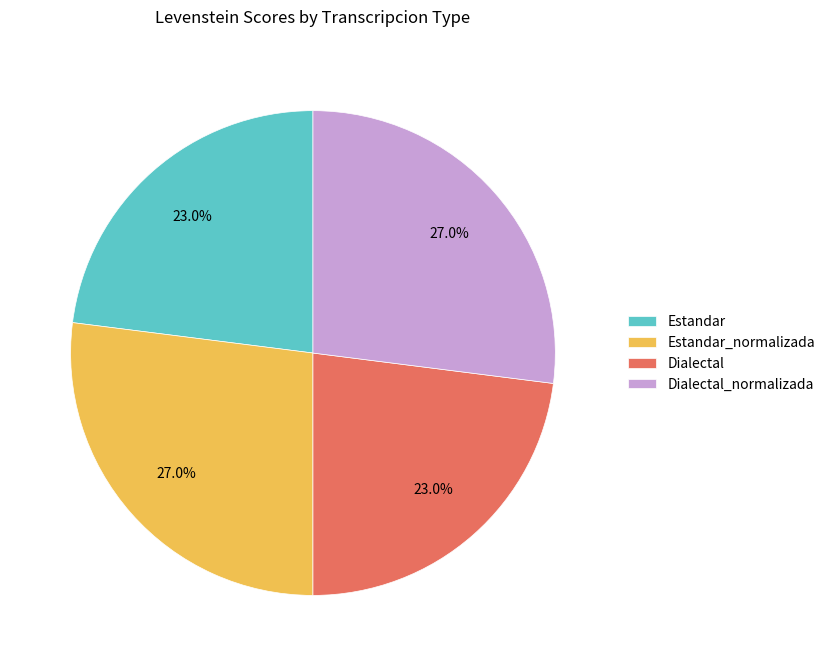

Is Dialectal_normalizada the majority of the pie?

No